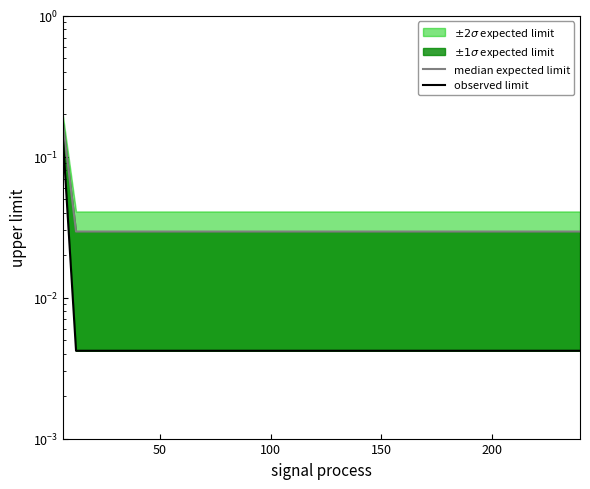

Count the number of categories in the chart.

40